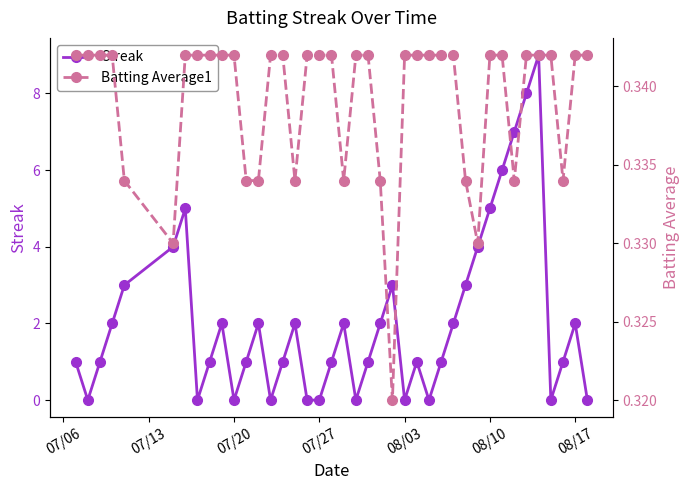

In Streak, how many points are higher than both neighbors (excluding endpoints)?

9